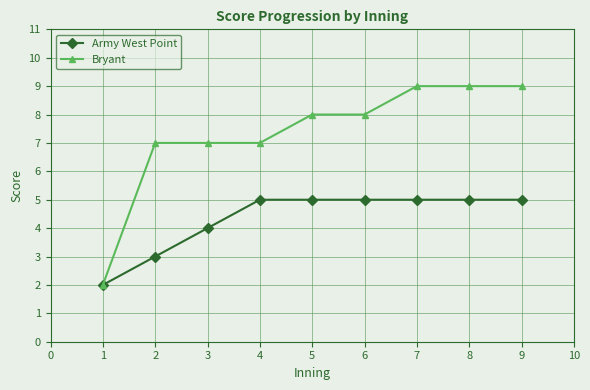

What is the highest value of the Bryant series?

9